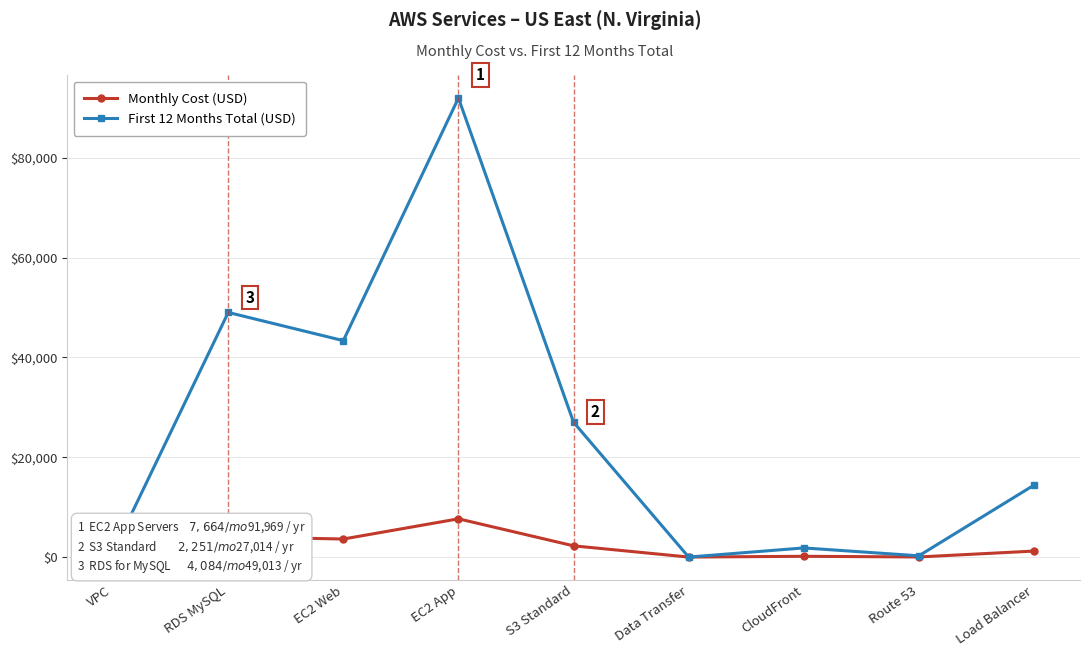

Where does the Monthly Cost (USD) series first go above 1200?

RDS MySQL